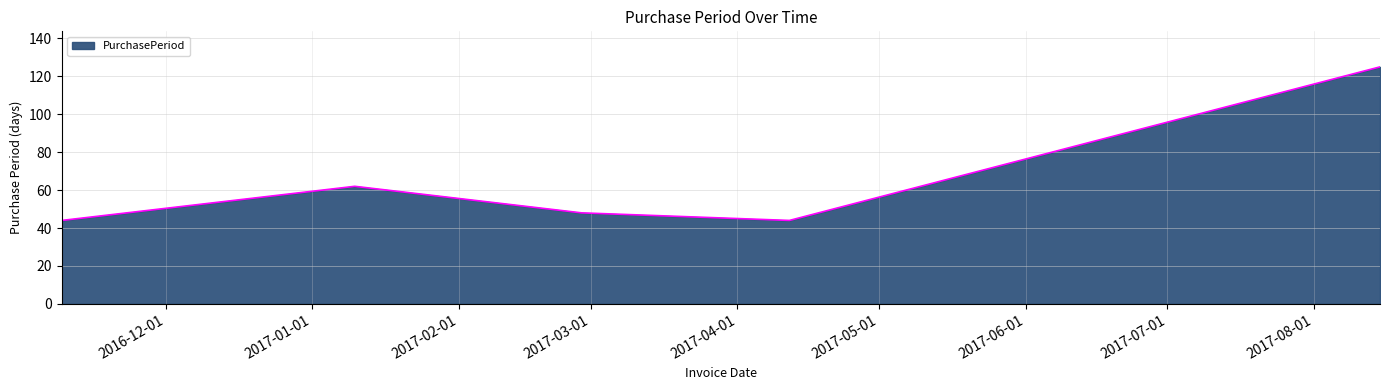

What is the difference between the maximum and minimum values?

81